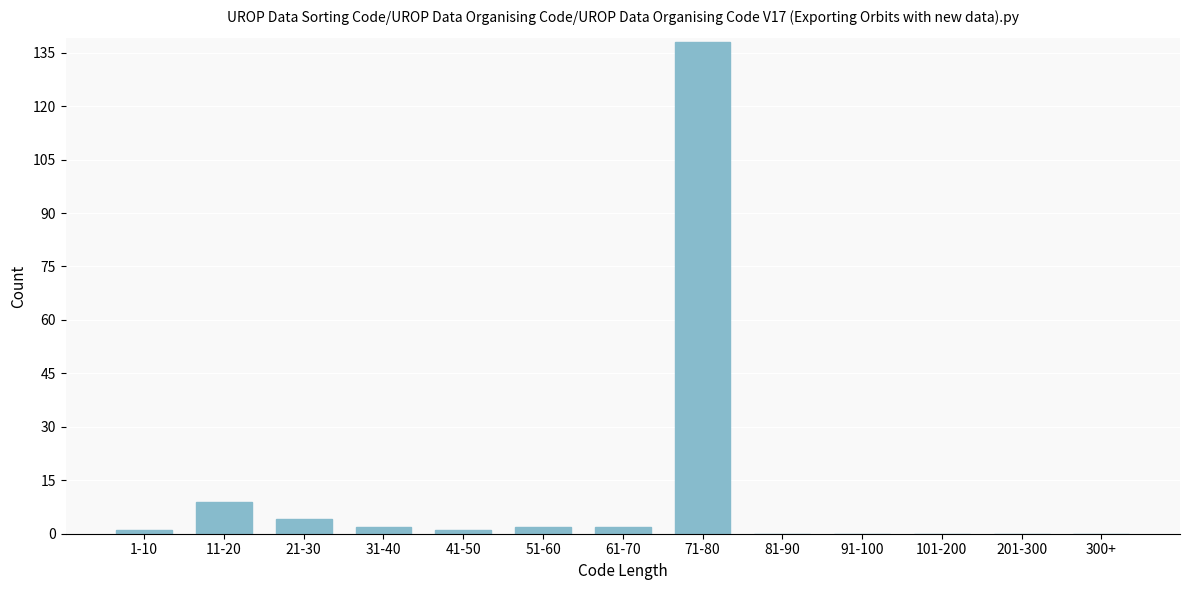

Reading left to right, list all the values displayed in this chart.

1-10=1	11-20=9	21-30=4	31-40=2	41-50=1	51-60=2	61-70=2	71-80=138	81-90=0	91-100=0	101-200=0	201-300=0	300+=0